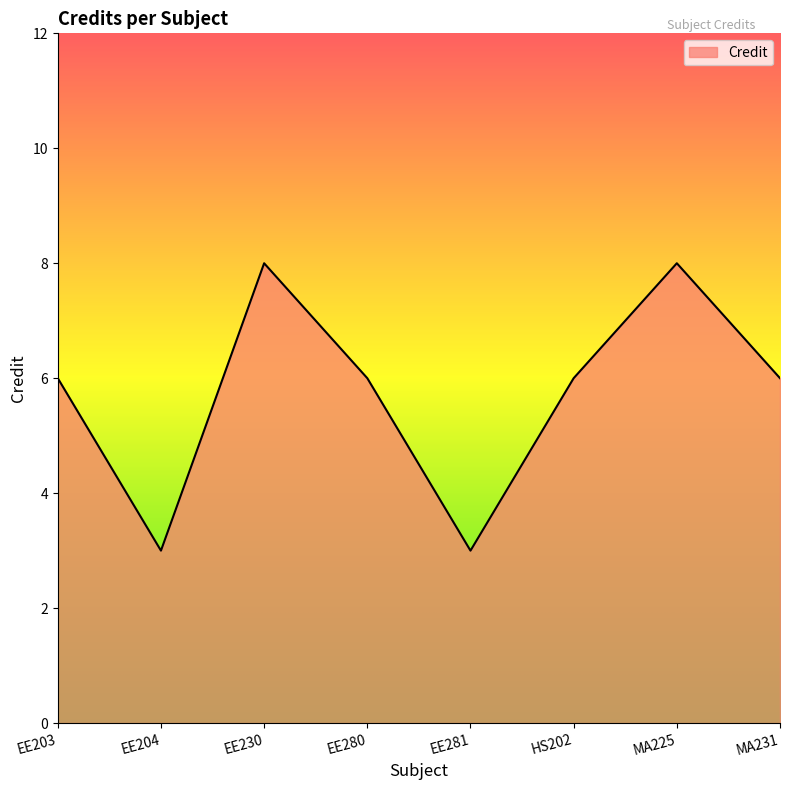

What value does the data have at MA231?

6